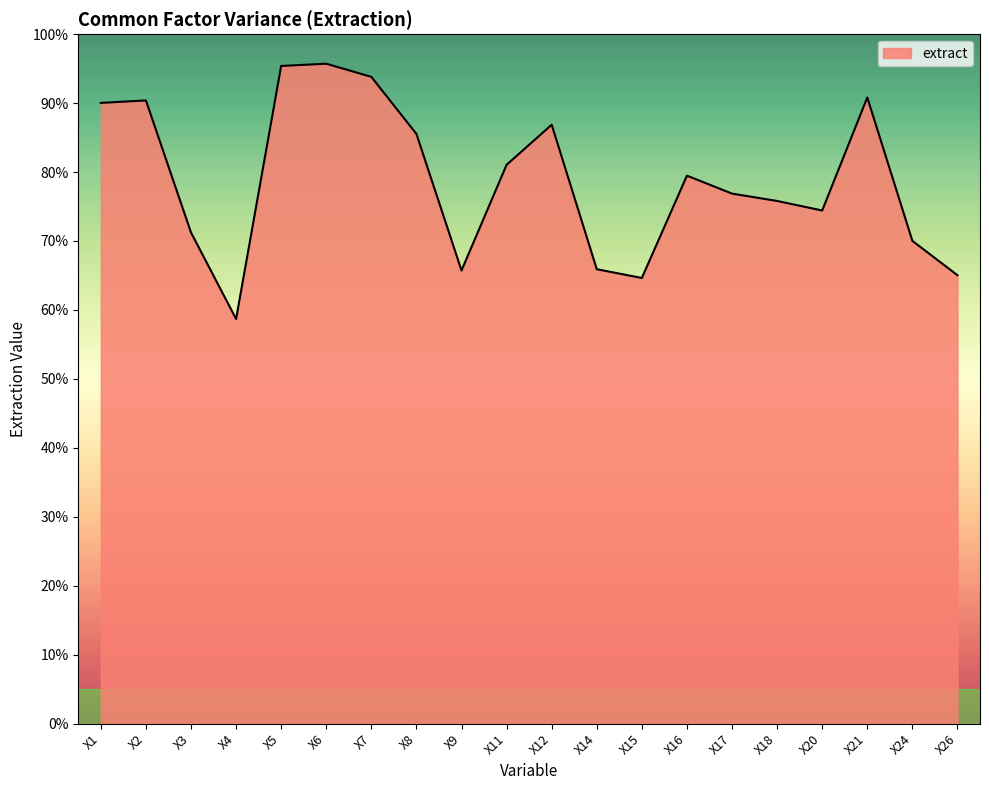

What is the sum of all values?

15.8